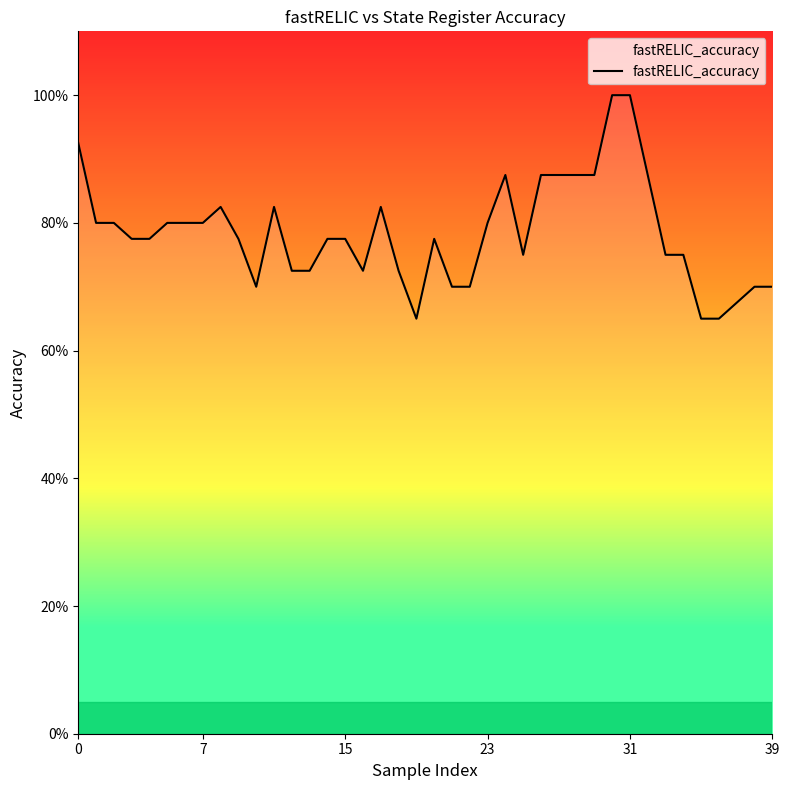

Reading right to left, transcribe all the data shown in this chart.

0.7	0.7	0.7	0.7	0.7	0.8	0.8	0.9	1.0	1.0	0.9	0.9	0.9	0.9	0.8	0.9	0.8	0.7	0.7	0.8	0.7	0.7	0.8	0.7	0.8	0.8	0.7	0.7	0.8	0.7	0.8	0.8	0.8	0.8	0.8	0.8	0.8	0.8	0.8	0.9